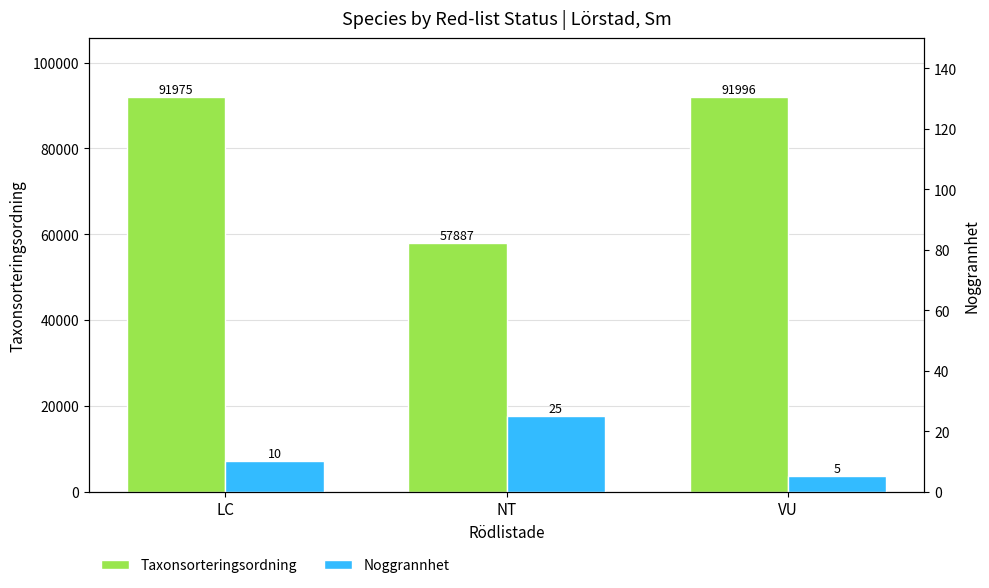

Reading right to left, transcribe all the data shown in this chart.

Taxonsorteringsordning: VU=91996	NT=57887	LC=91975
Noggrannhet: VU=5	NT=25	LC=10